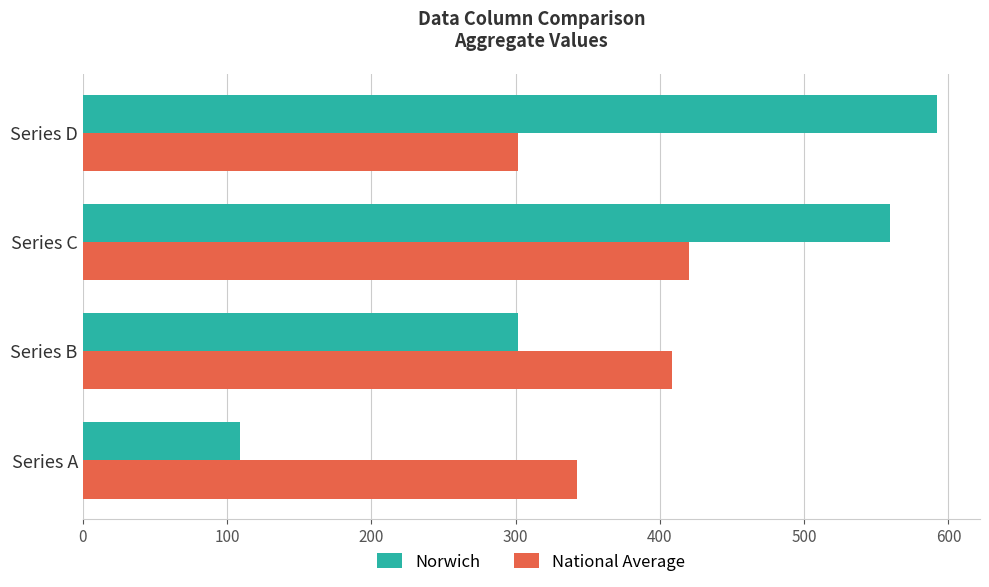

What is the sum of all Norwich values?

1562.6